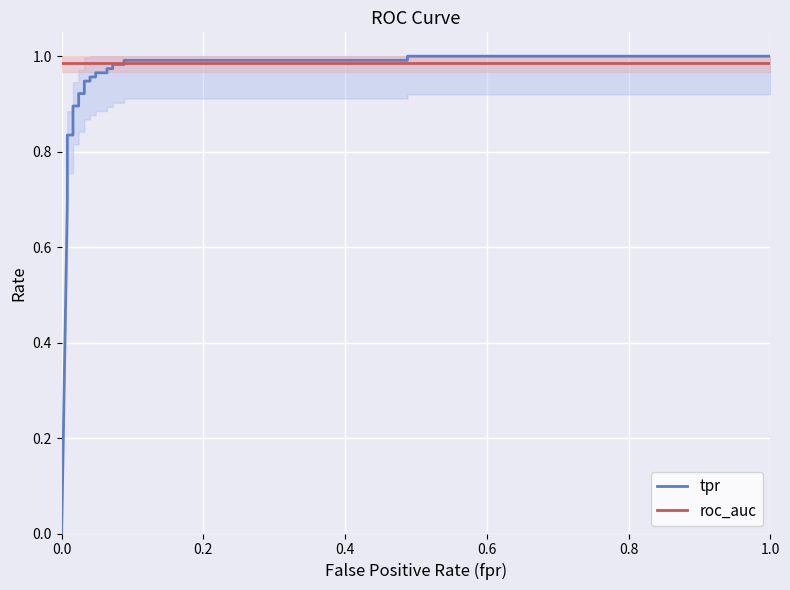

What is the sum of all roc_auc values?

22.7